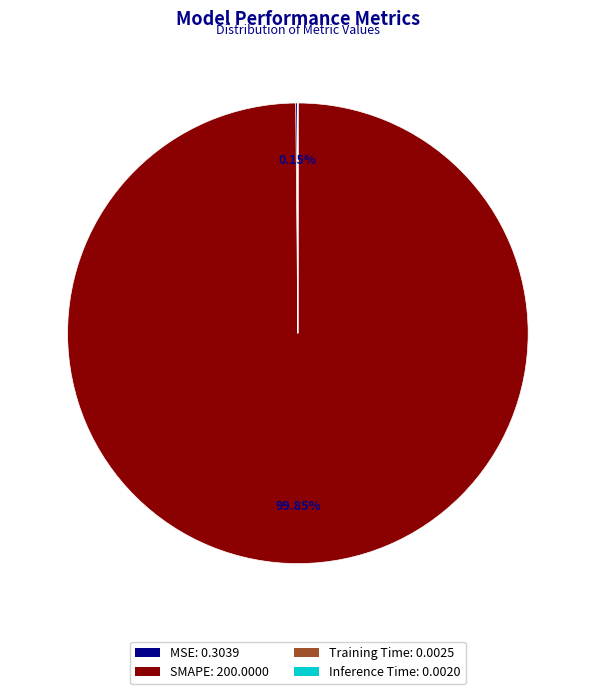

Which slice is the largest?

SMAPE